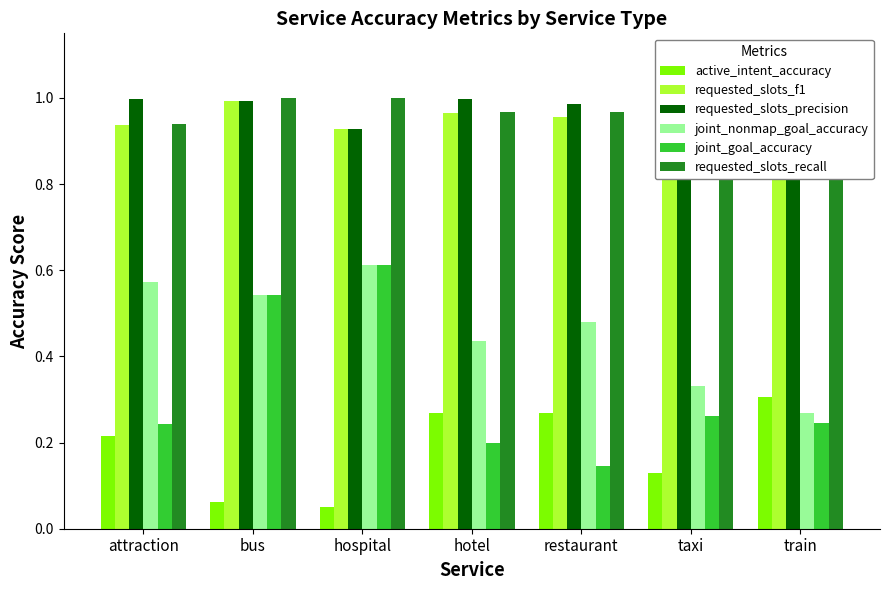

What is the label of the 3rd bar from the left?

hospital